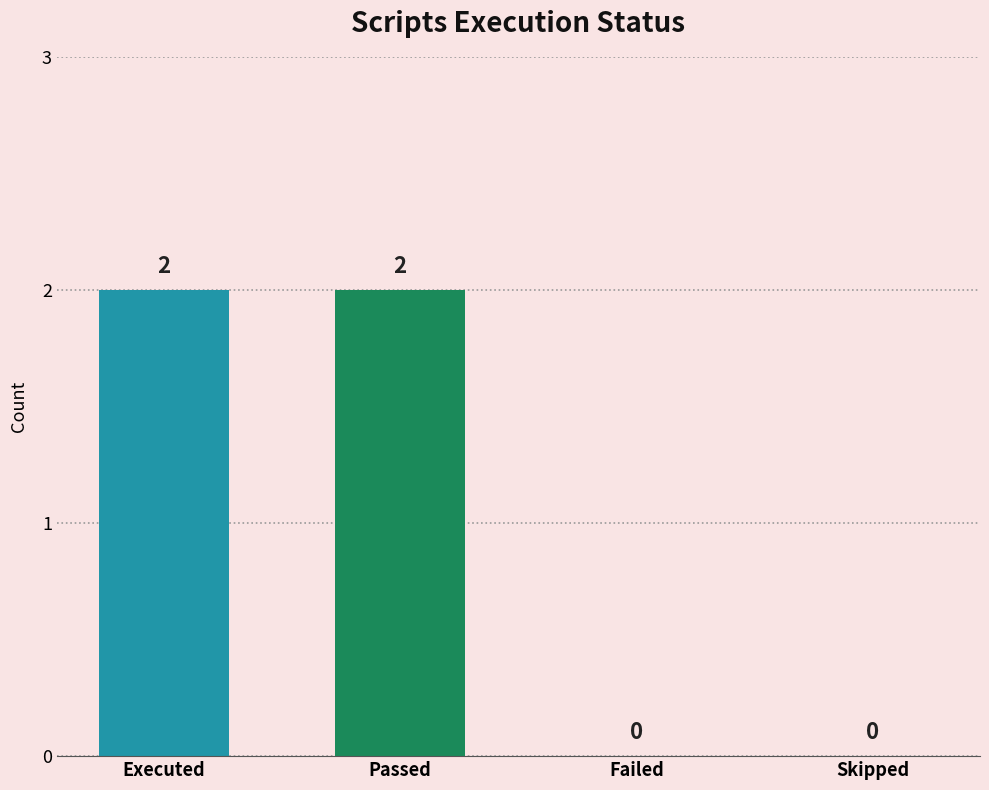

How many values are between 0 and 2?

4